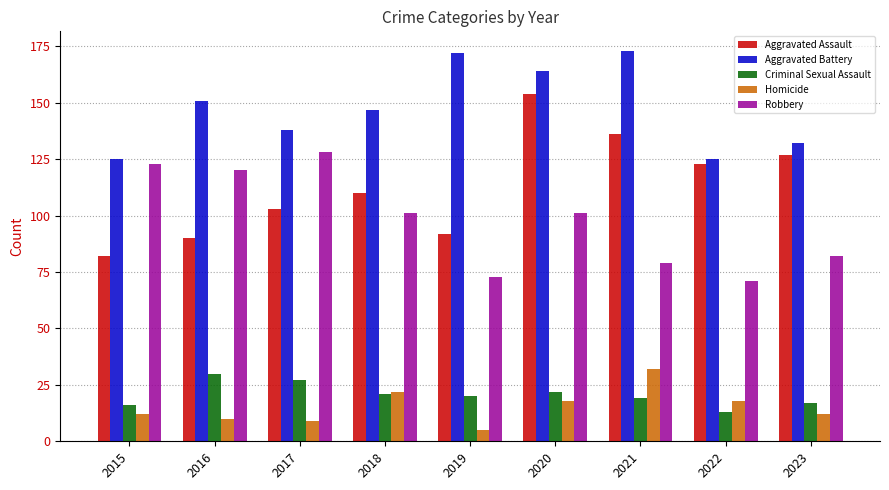

Is the value of Criminal Sexual Assault at 2022 greater than the value of Aggravated Battery at 2017?

No